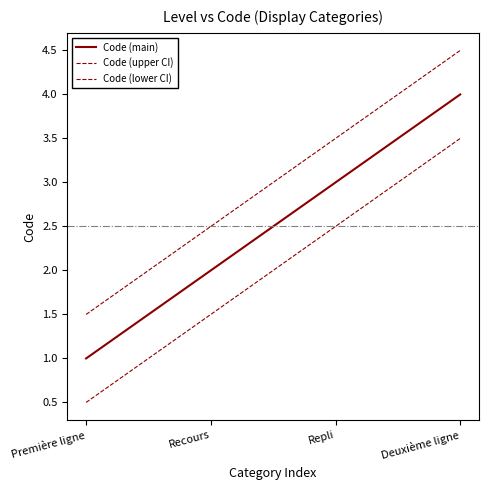

Rank the categories by Code (upper CI) value from lowest to highest.

Première ligne, Recours, Repli, Deuxième ligne